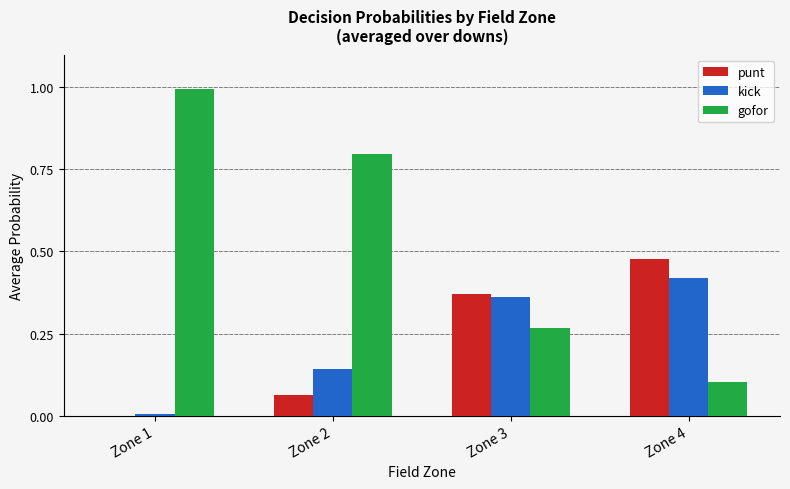

What is the sum of the gofor values at Zone 2 and Zone 4?

0.9